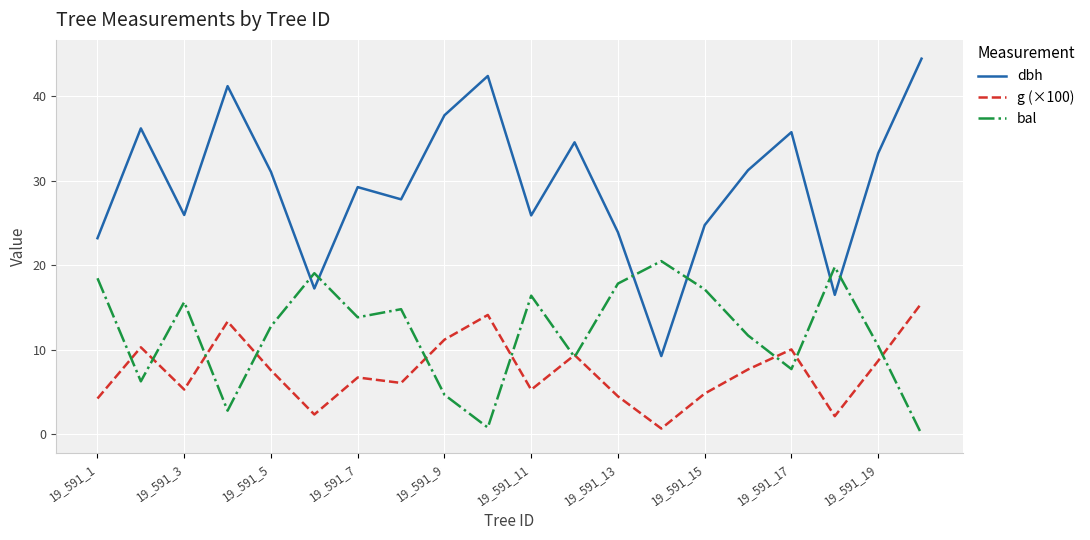

Count the number of categories in the chart.

20